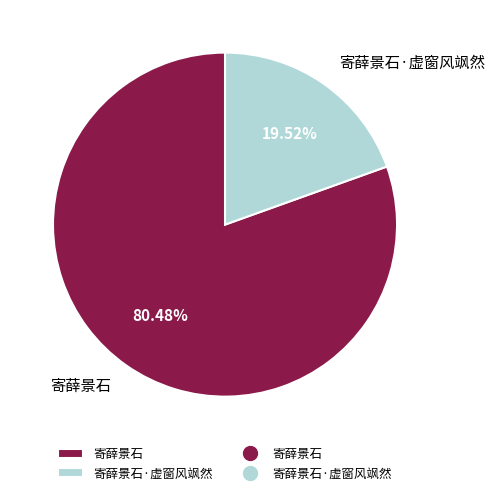

Count the number of slices in the pie.

2